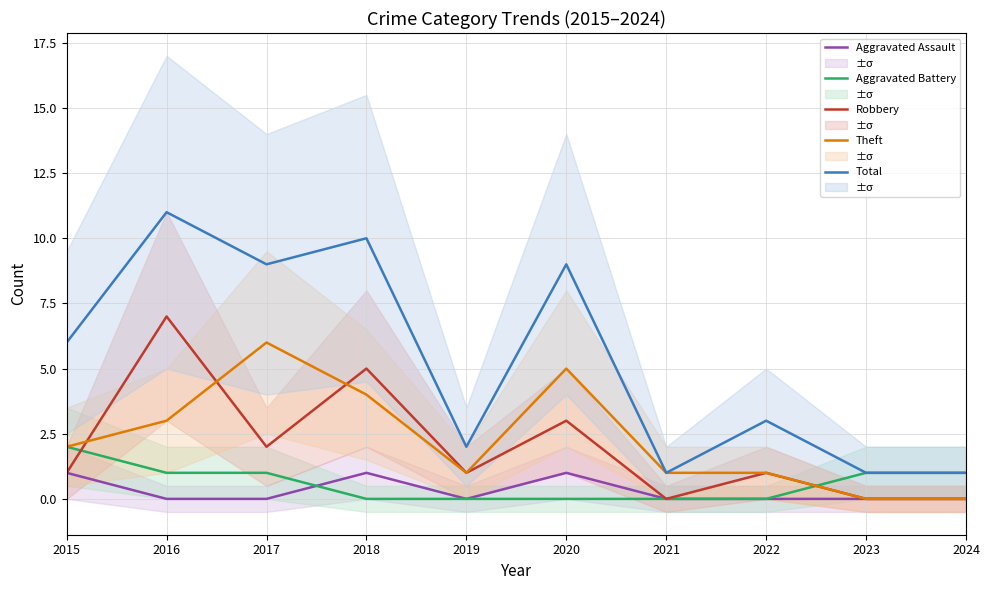

What is the value of the Total point at the 4th from the left?

10